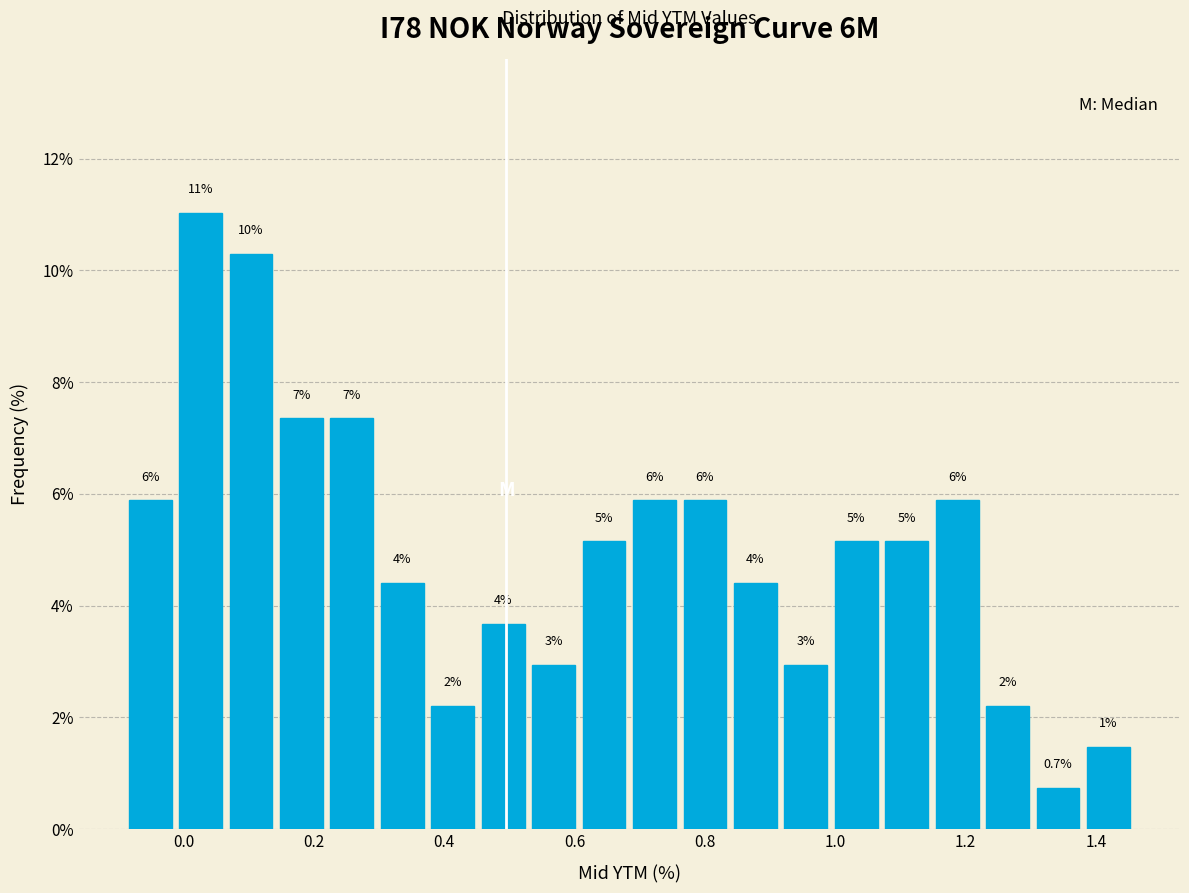

Read against the x-axis, roughly where is the centre of the tallest bar?

0.02